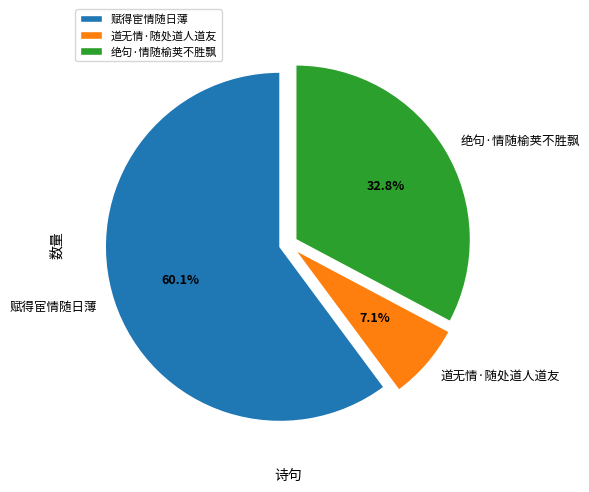

The 道无情·随处道人道友 slice represents 13% of the pie. True or false?

False